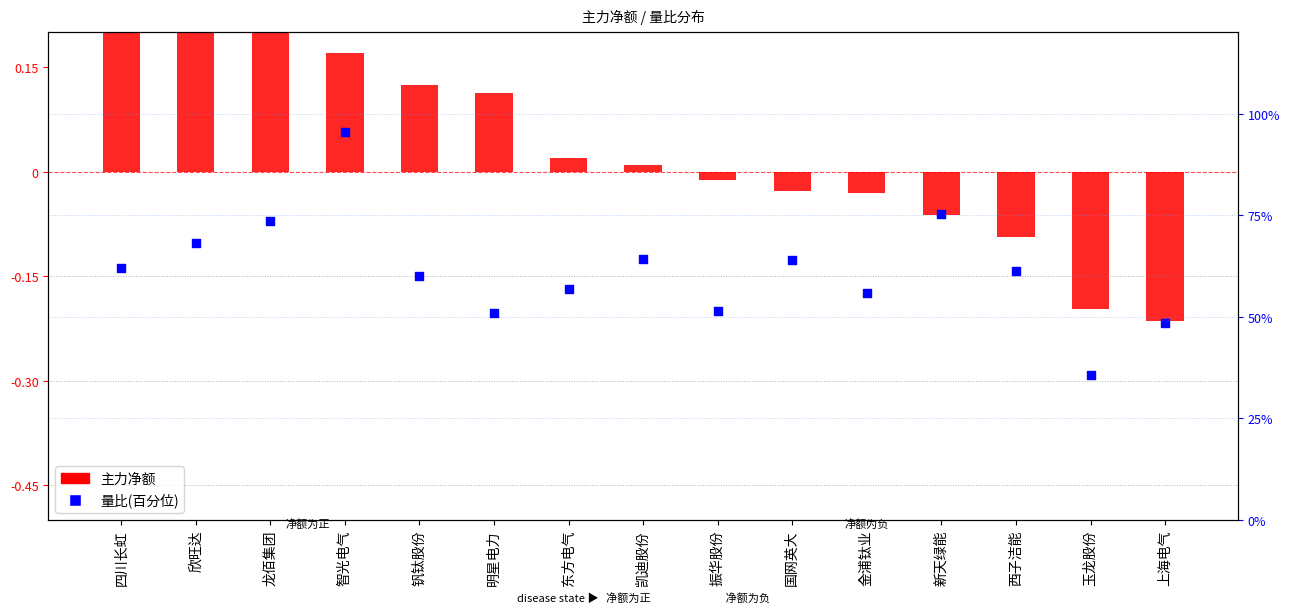

At how many categories does at least one series exceed 51?

12